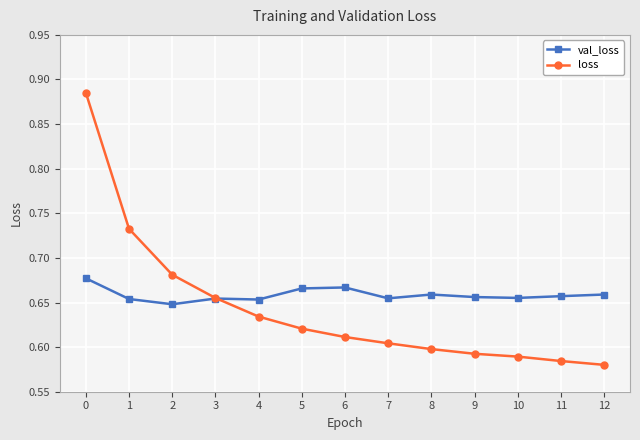

Between 2 and 6, which series saw the biggest shift?

loss